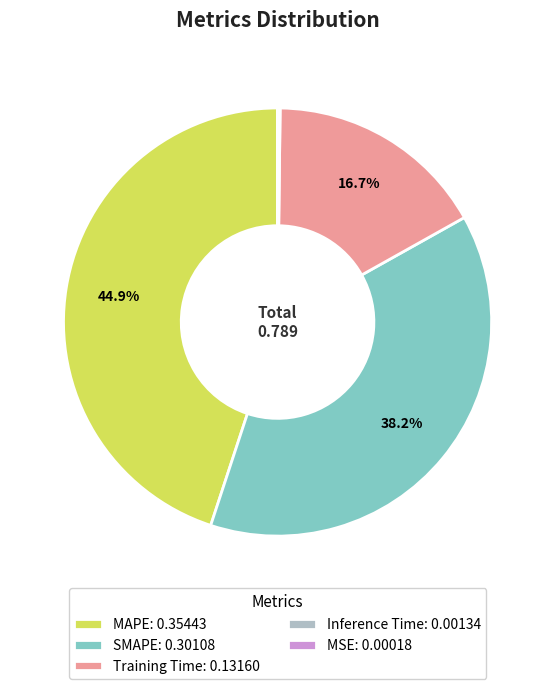

Is the sum of SMAPE: 0.30108 and Training Time: 0.13160 greater than half?

Yes